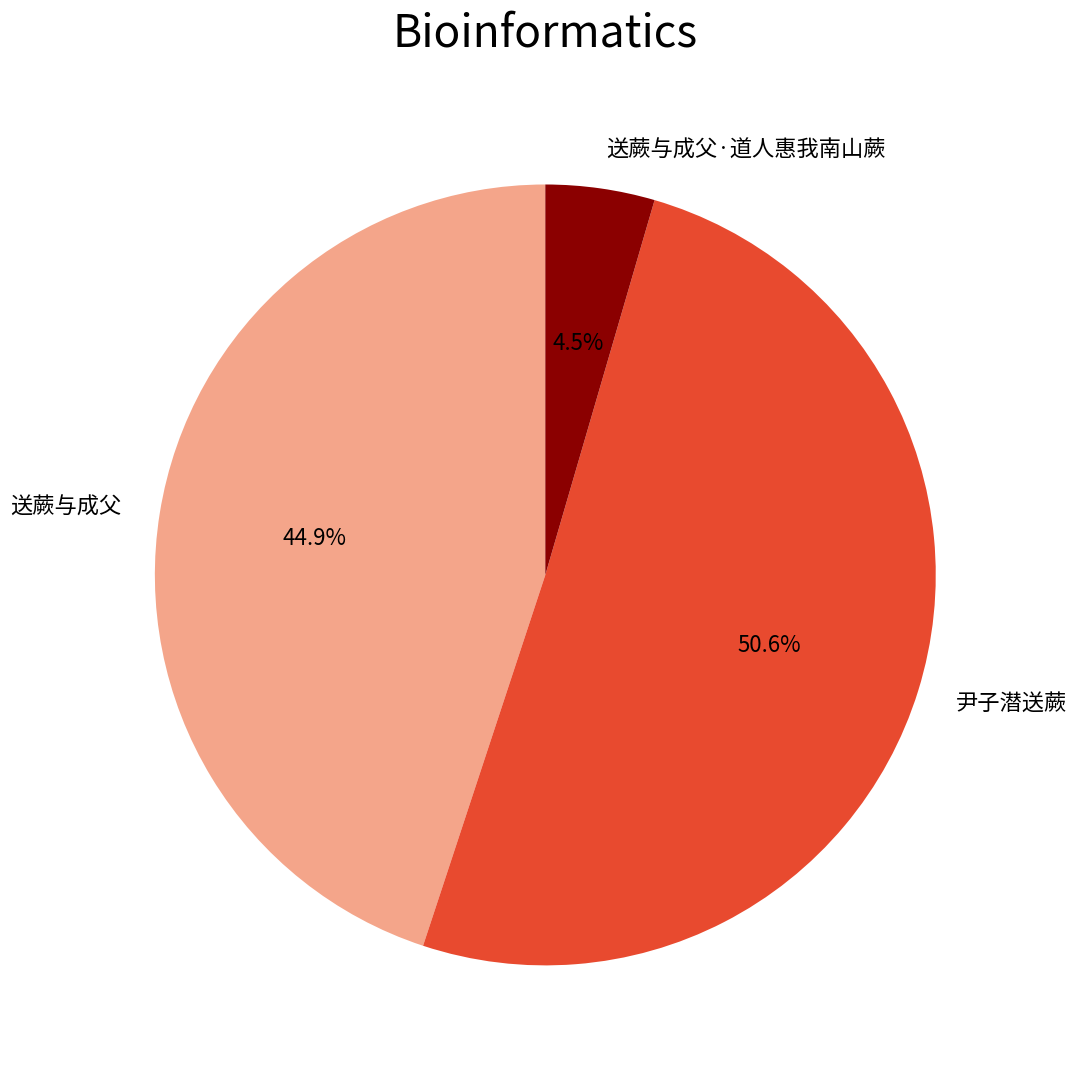

Rank the categories by value from highest to lowest.

尹子潜送蕨, 送蕨与成父, 送蕨与成父·道人惠我南山蕨